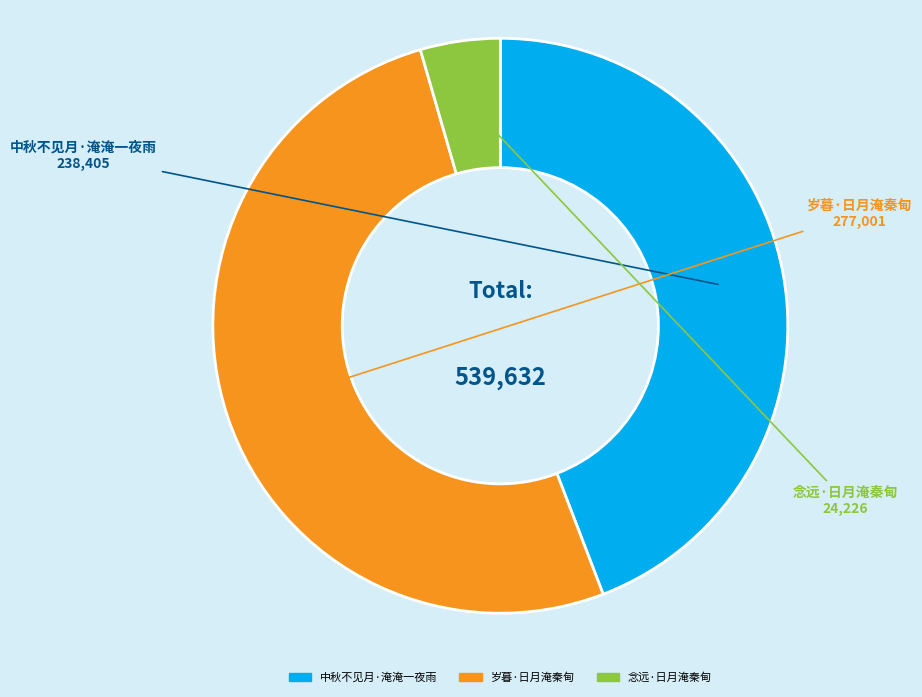

Approximately how many times larger is the value at 中秋不见月·淹淹一夜雨 compared to 念远·日月淹秦甸?

9.8